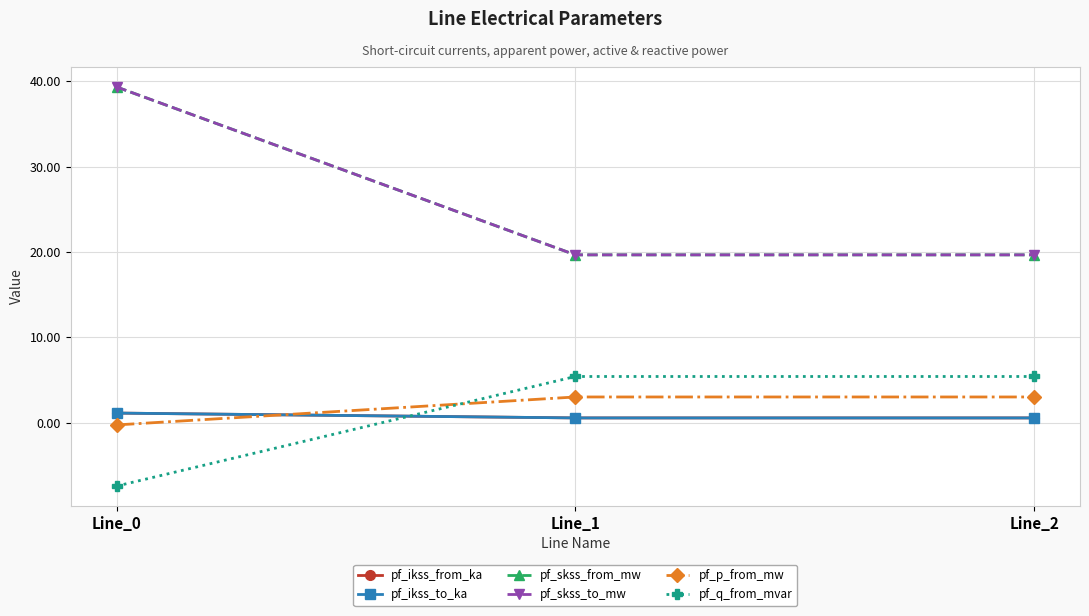

What is the sum of the pf_skss_to_mw values at Line_1 and Line_0?

59.0